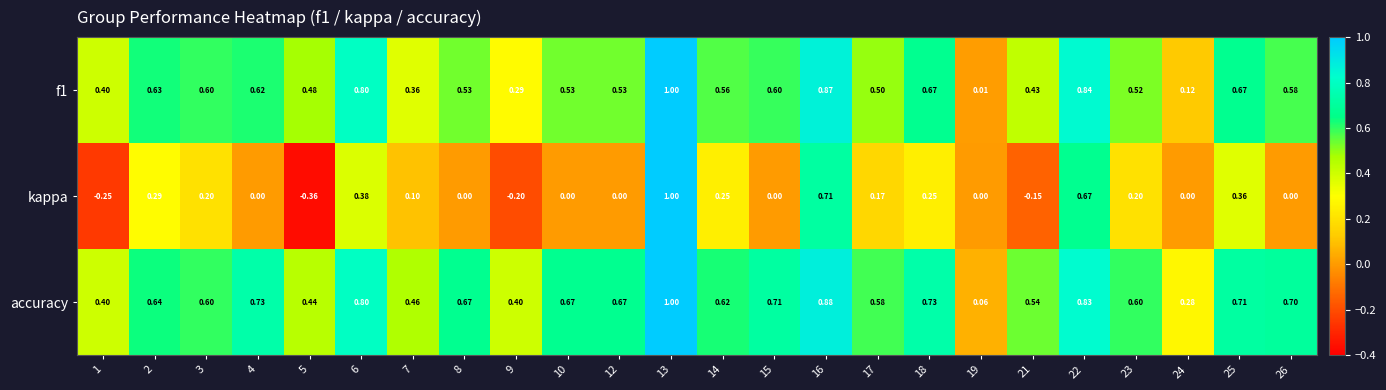

Which series has the largest total across all categories?

accuracy